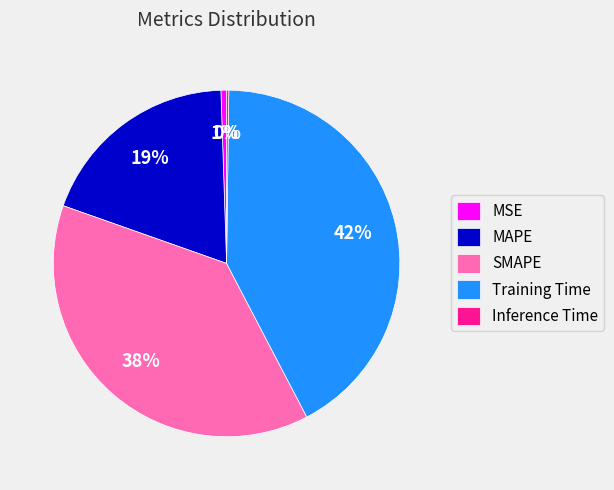

Do SMAPE and Training Time together represent more than half of the pie?

Yes